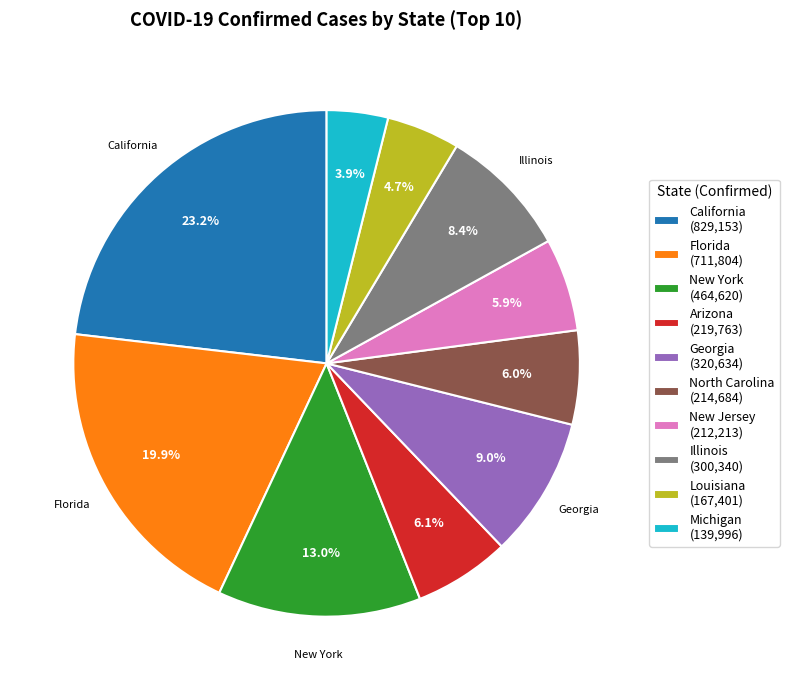

What is the smallest slice in the pie chart?

Michigan (139,996)